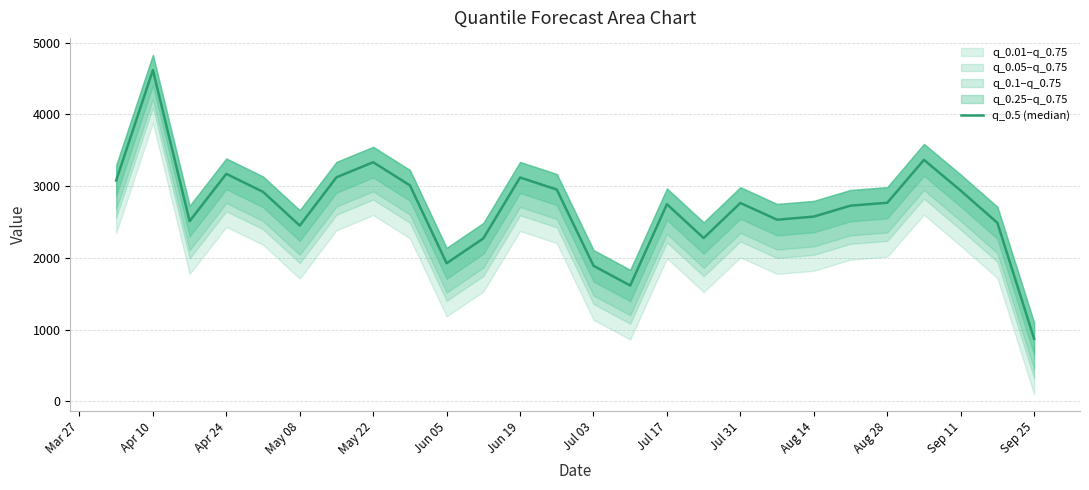

What position from the left is Aug 14?

20